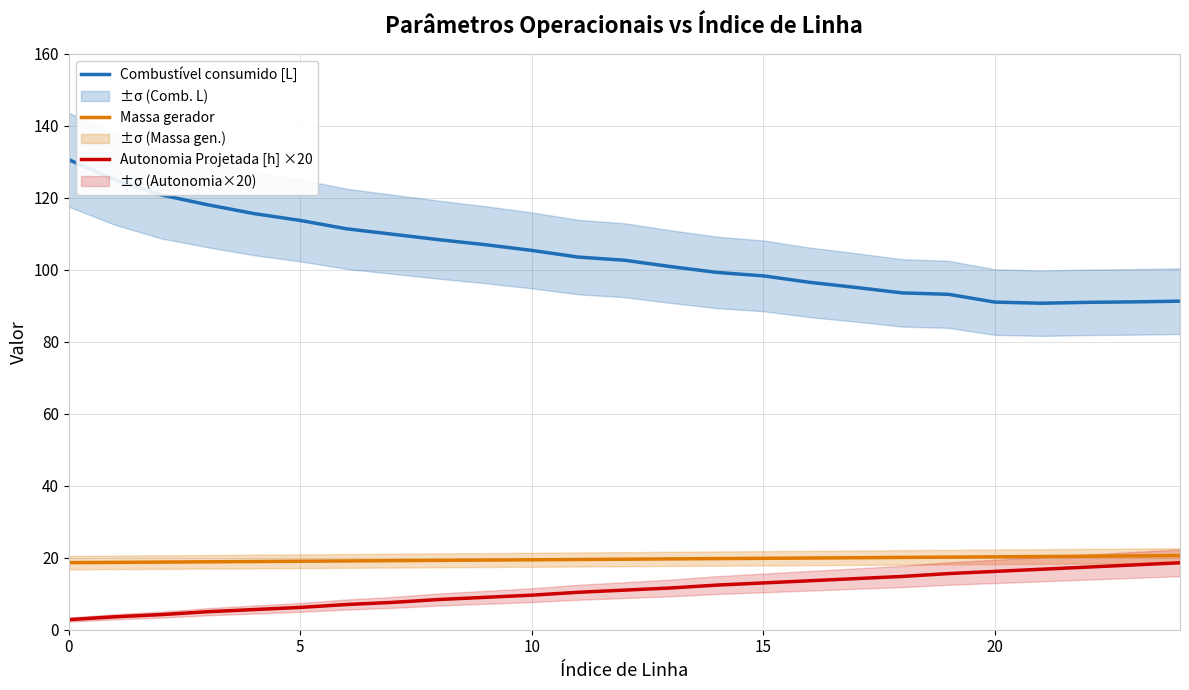

What is the approximate value of Combustível consumido [L] at 20?

91.0